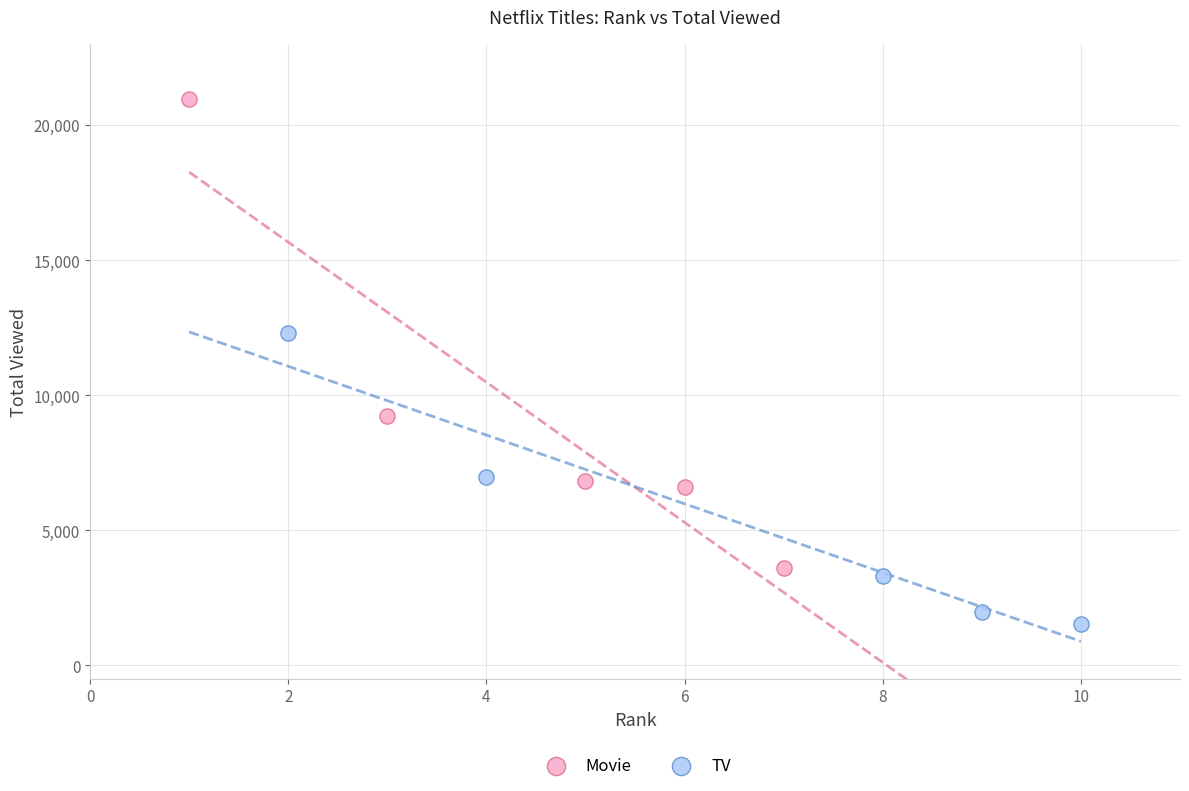

Which series contains the lowest Y value?

TV